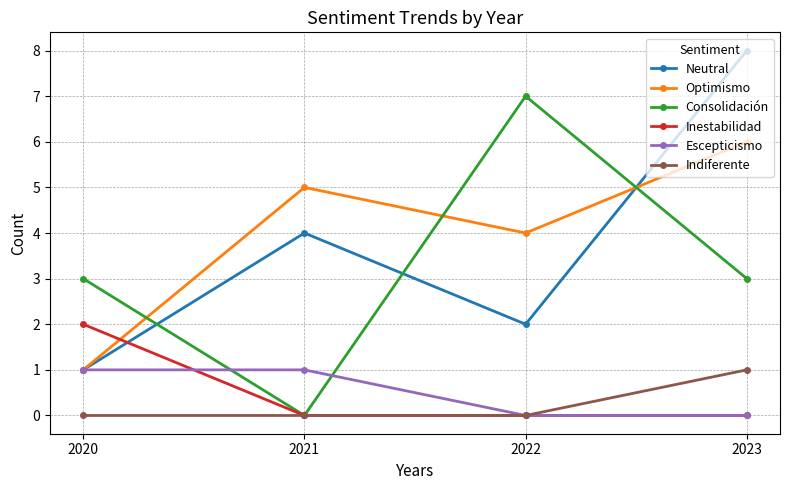

Reading left to right, extract all data points from this chart.

Neutral: 2020=1	2021=4	2022=2	2023=8
Optimismo: 2020=1	2021=5	2022=4	2023=6
Consolidación: 2020=3	2021=0	2022=7	2023=3
Inestabilidad: 2020=2	2021=0	2022=0	2023=0
Escepticismo: 2020=1	2021=1	2022=0	2023=0
Indiferente: 2020=0	2021=0	2022=0	2023=1